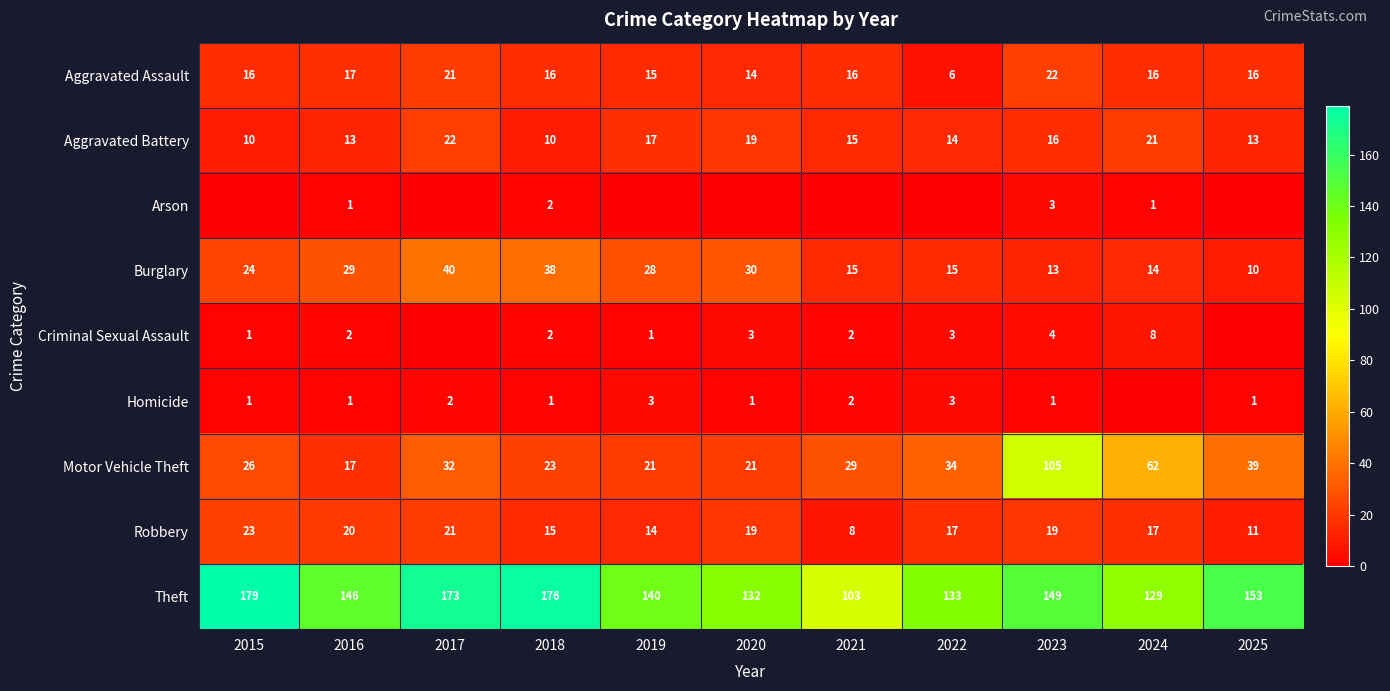

Is it true that Homicide equals 2 at 2017?

True